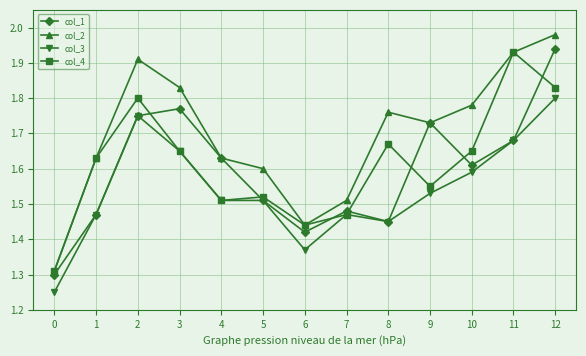

At which category does col_1 reach its first local peak?

3